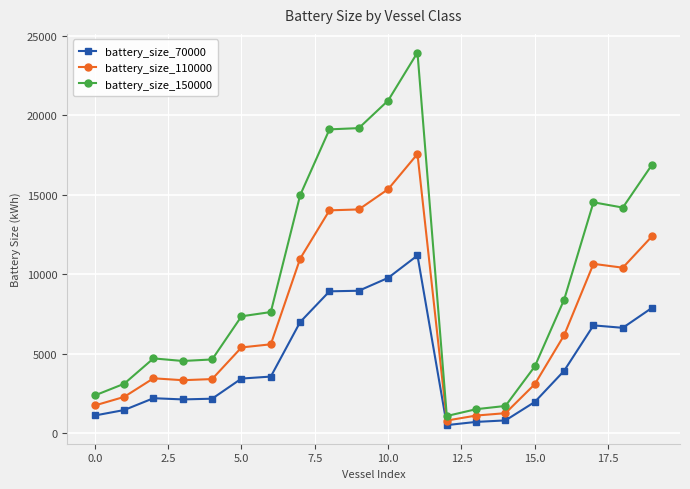

How many distinct data groups are displayed?

3